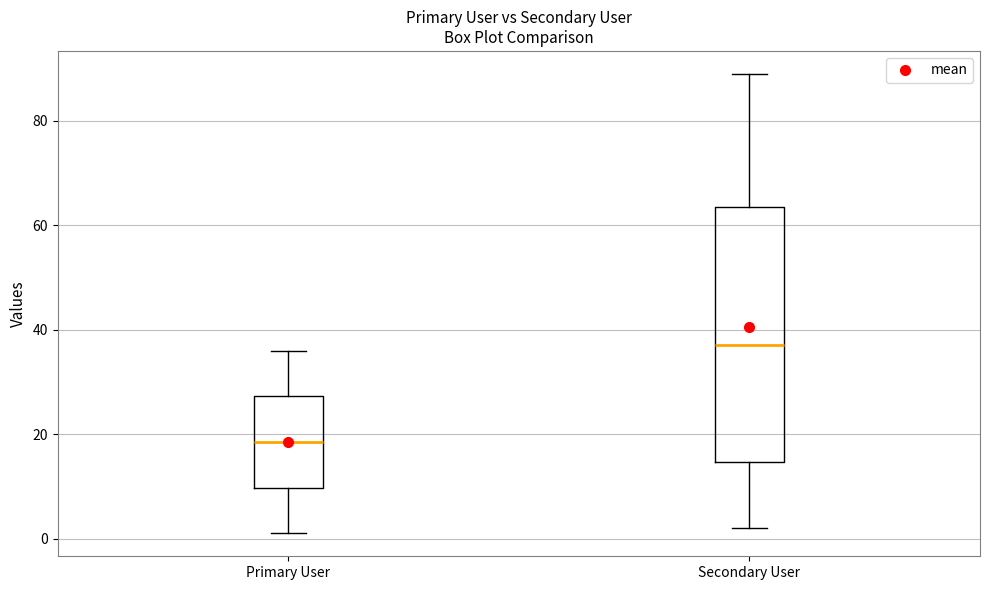

Reading left to right, transcribe this box plot: for each box, give where its median line is, the range the box spans, and where its two whiskers end, as read against the y-axis. The values are not printed on the chart, so give them approximately, as read against the axis.

Primary User: median 18, box 10 to 28, whiskers 2 to 36
Secondary User: median 38, box 14 to 64, whiskers 2 to 90